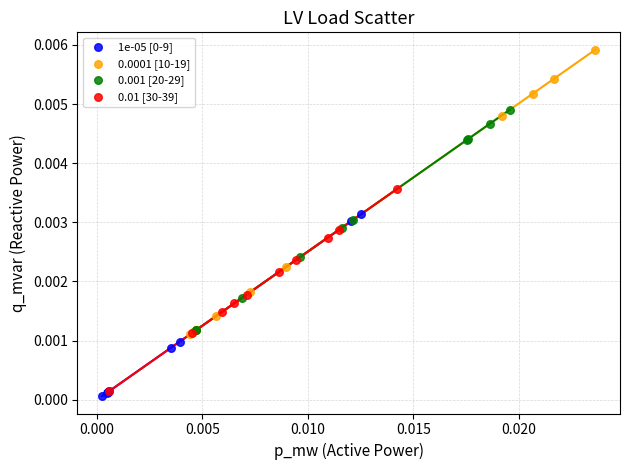

Which series has the widest spread of Y values?

0.0001 [10-19]